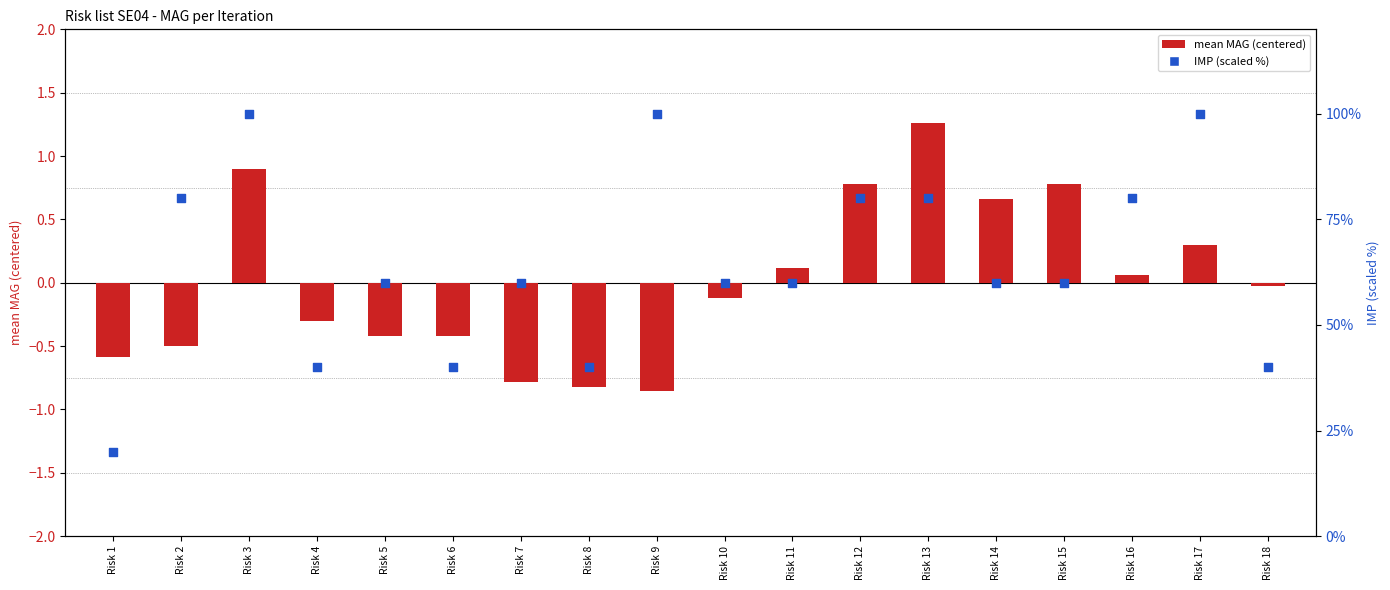

At how many categories does at least one series exceed 11?

18